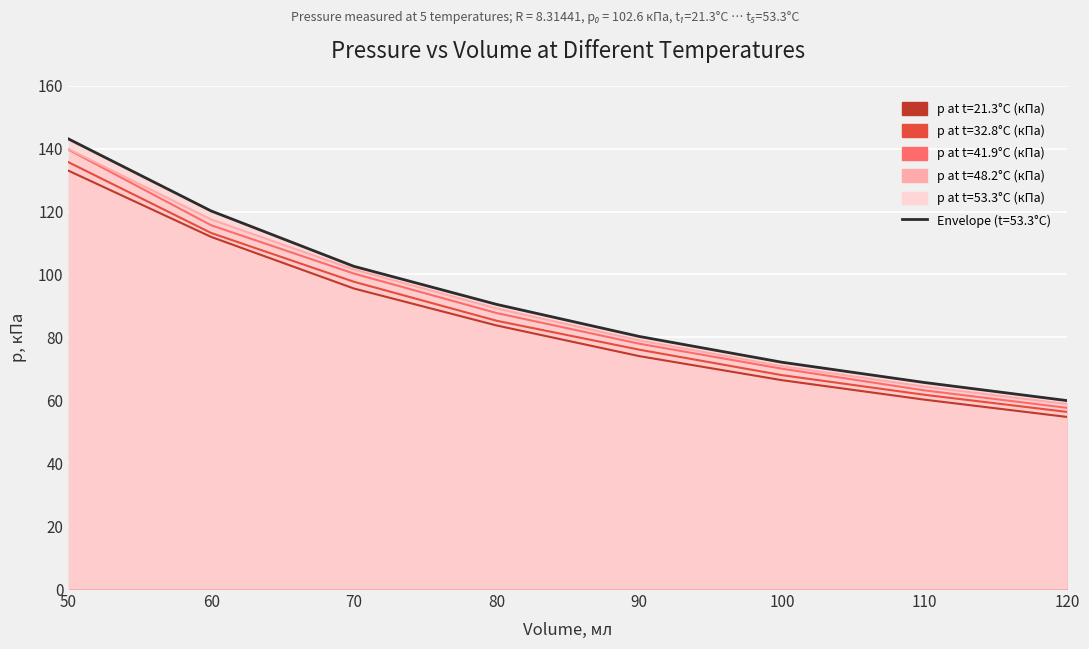

True or false: p at t=21.3°C (кПа) and p at t=32.8°C (кПа) cross at least once.

False